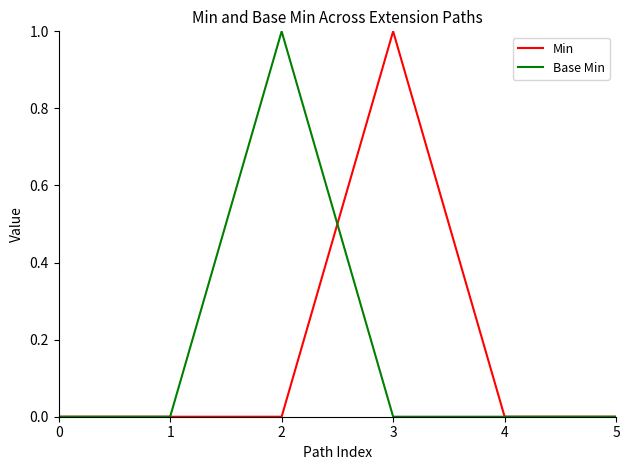

What are all the series names shown in the legend?

Min, Base Min